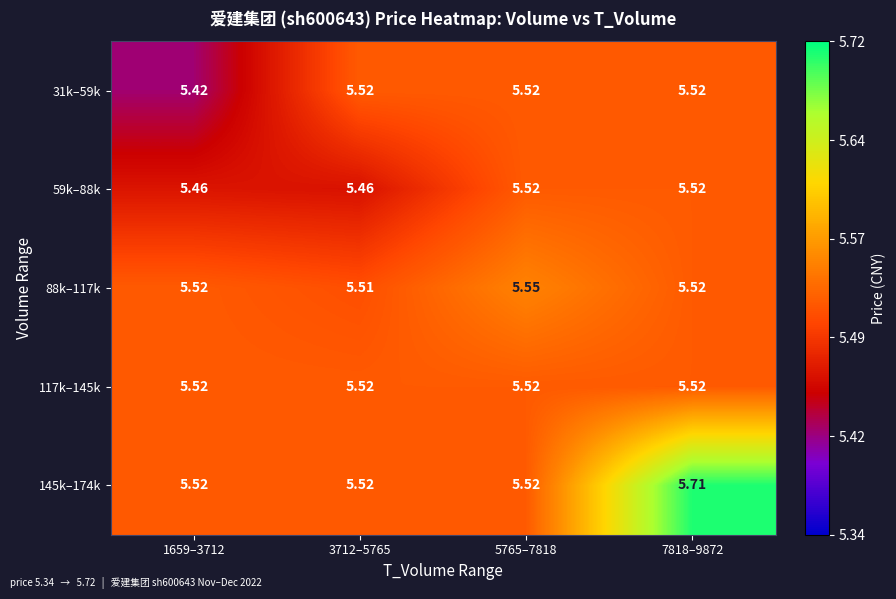

Is the value of 59k–88k at 1659–3712 greater than the value of 145k–174k at 5765–7818?

No